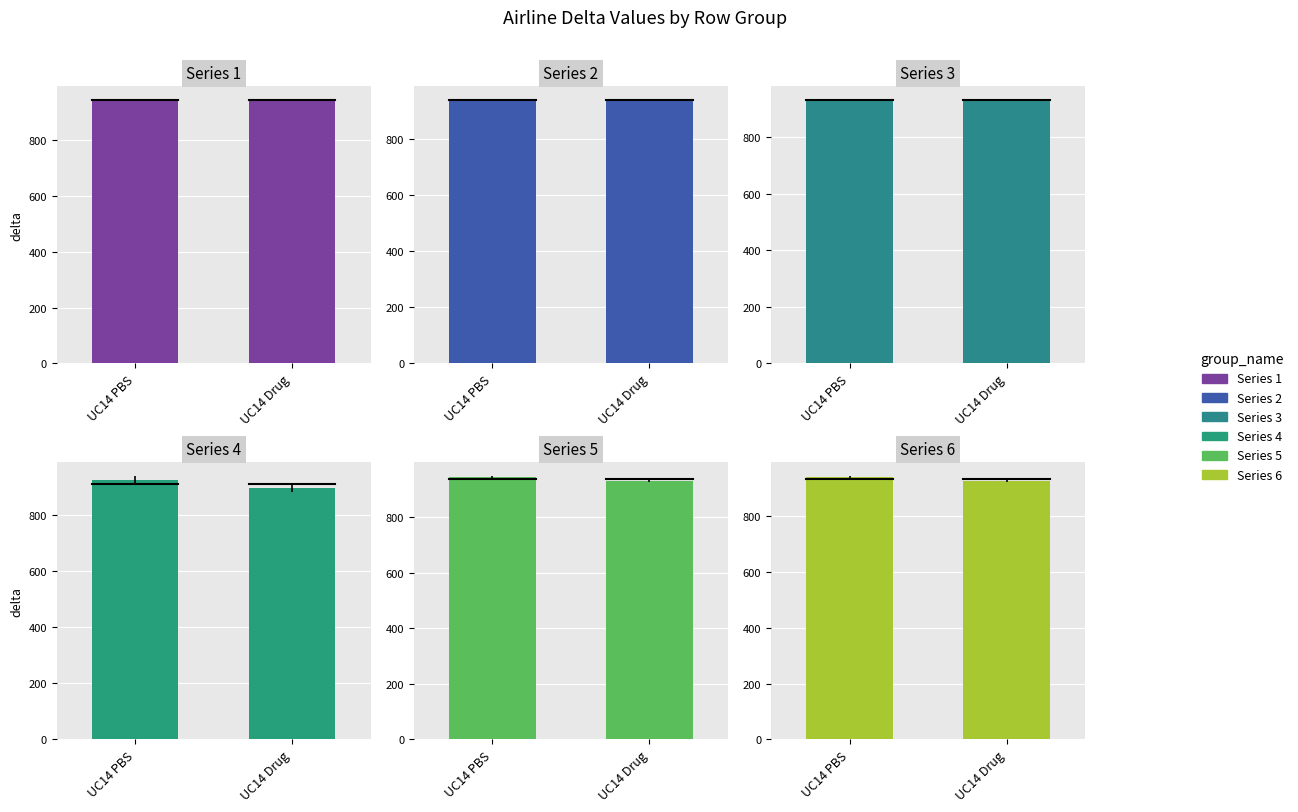

Reading left to right, list all the values displayed in this chart.

Row 0: UC14 PBS=945	UC14 Drug=942
Row 1: UC14 PBS=939	UC14 Drug=936
Row 2: UC14 PBS=933	UC14 Drug=930
Row 3: UC14 PBS=927	UC14 Drug=897
Row 4: UC14 PBS=945	UC14 Drug=933
Row 5: UC14 PBS=939	UC14 Drug=927